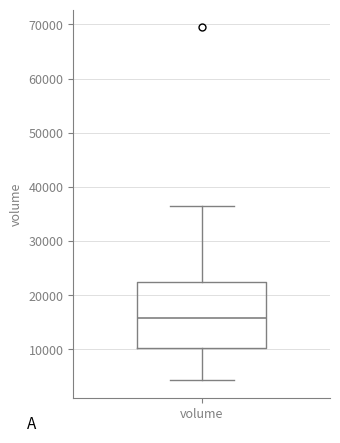

Transcribe this box plot: give where the median line is, the range the box spans, and where the two whiskers end, as read against the y-axis. The values are not printed on the chart, so give them approximately, as read against the axis.

median 16000, box 10000 to 22000, whiskers 4000 to 36000